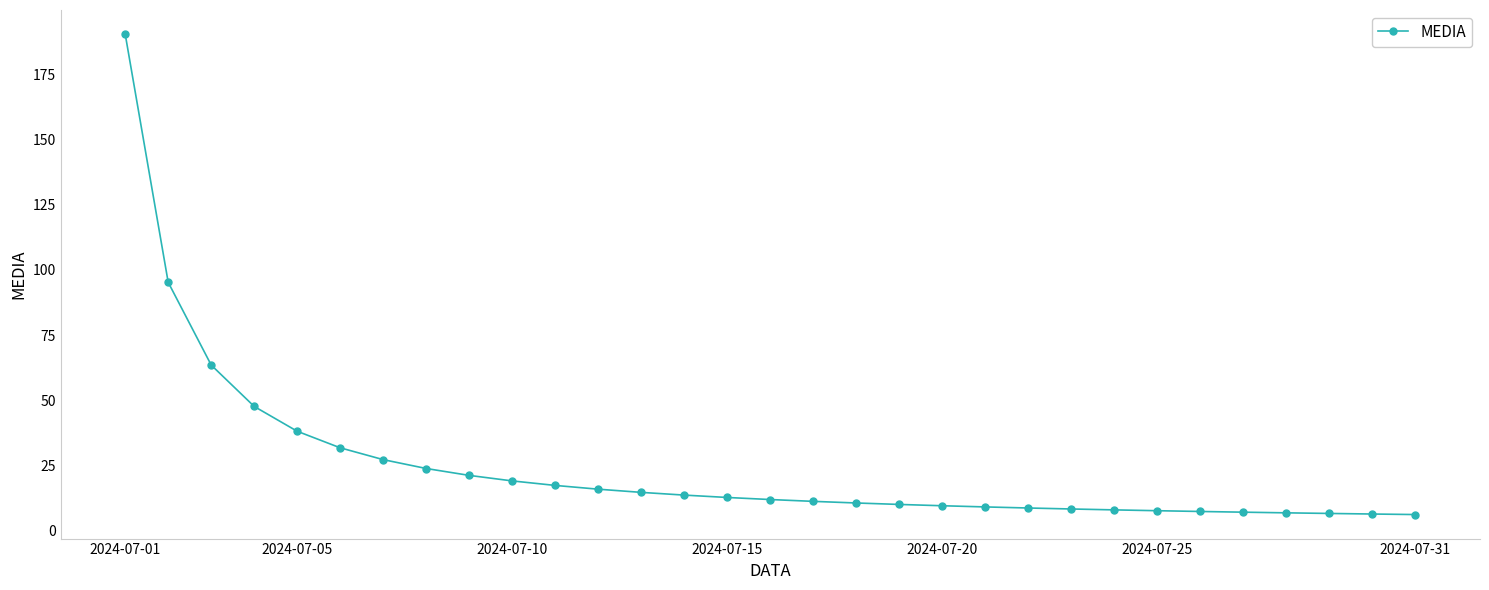

What is the sum of all values?

767.2